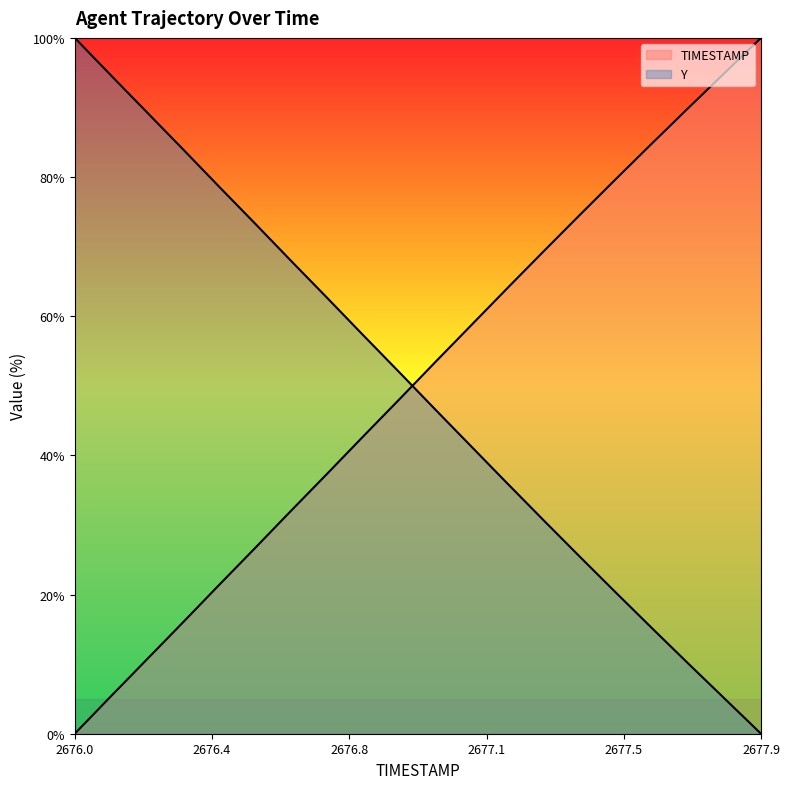

True or false: TIMESTAMP has more than 2 points higher than both neighbors.

False